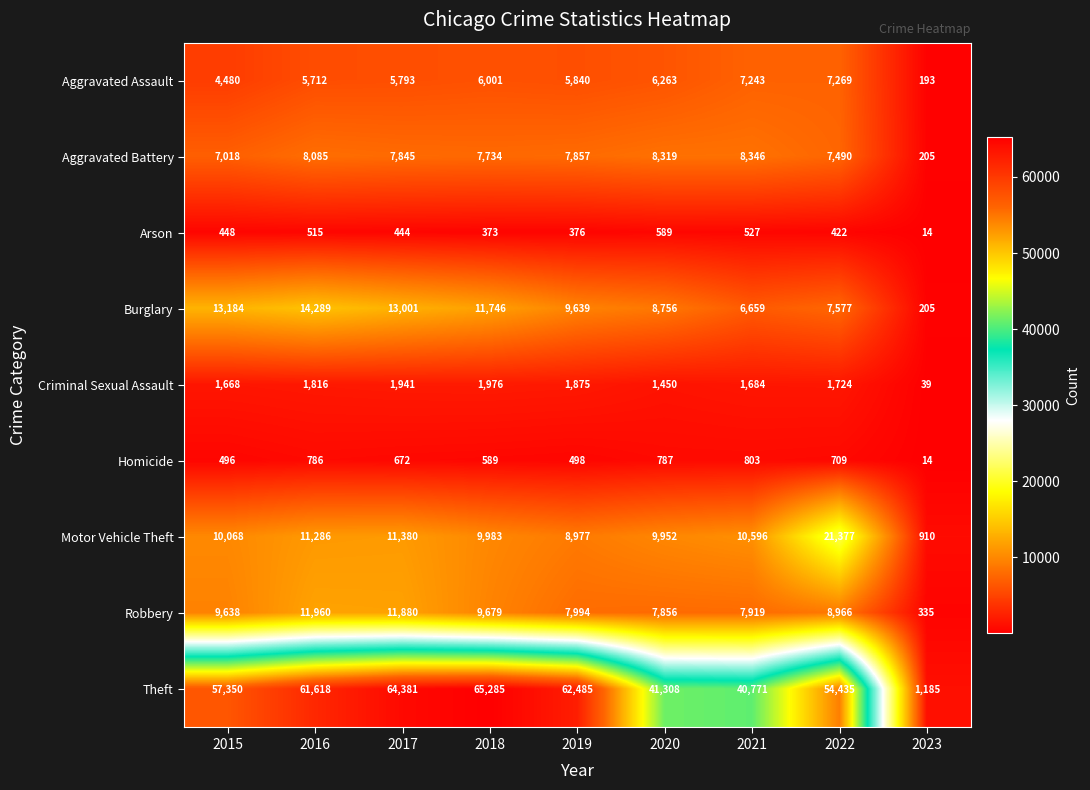

The Criminal Sexual Assault series shows 14 at 2023. True or false?

False